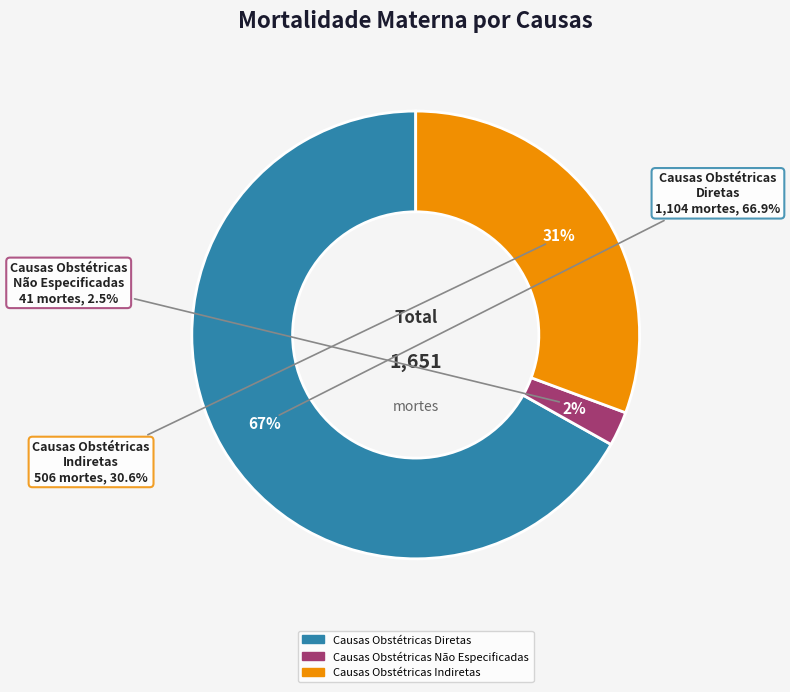

Count the number of slices in the pie.

3